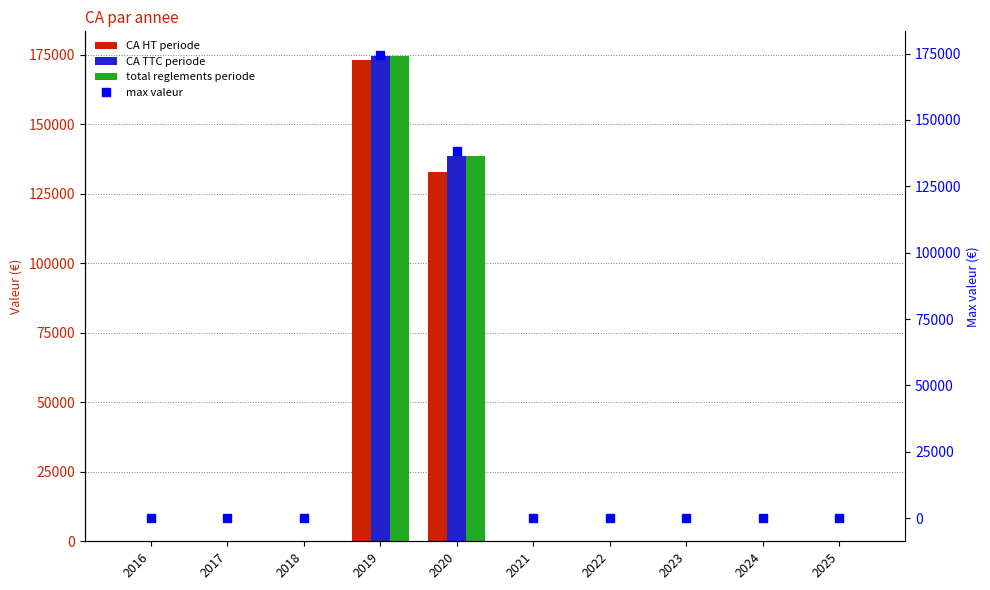

How many values in max valeur are above zero?

2